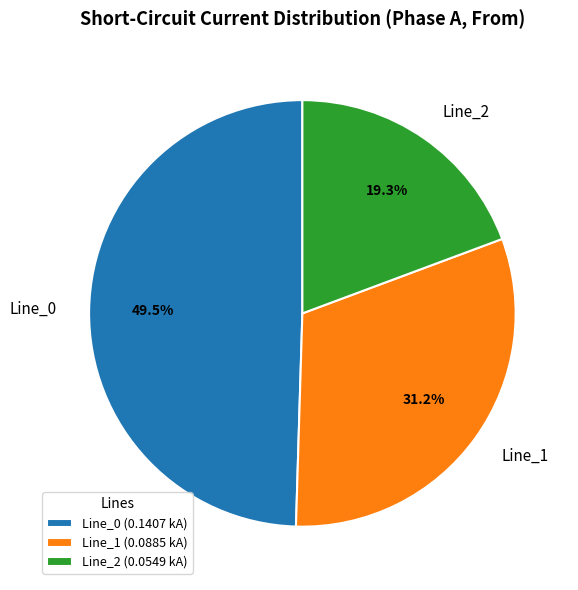

Do Line_2 and Line_1 together represent more than half of the pie?

Yes